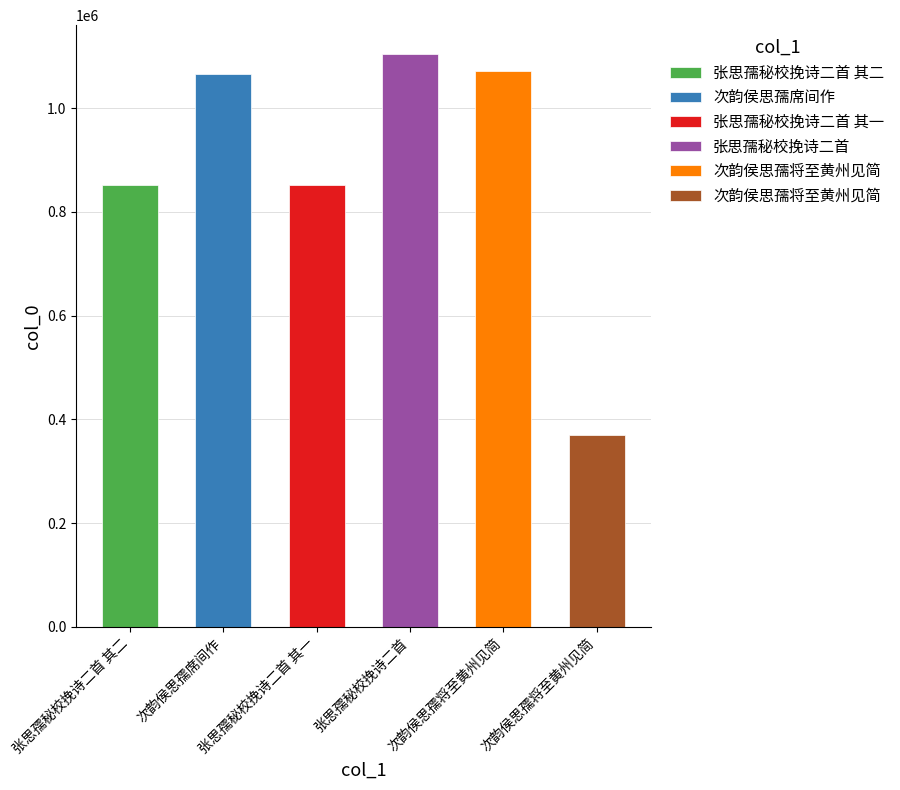

How many data points are less than 1065476?

3